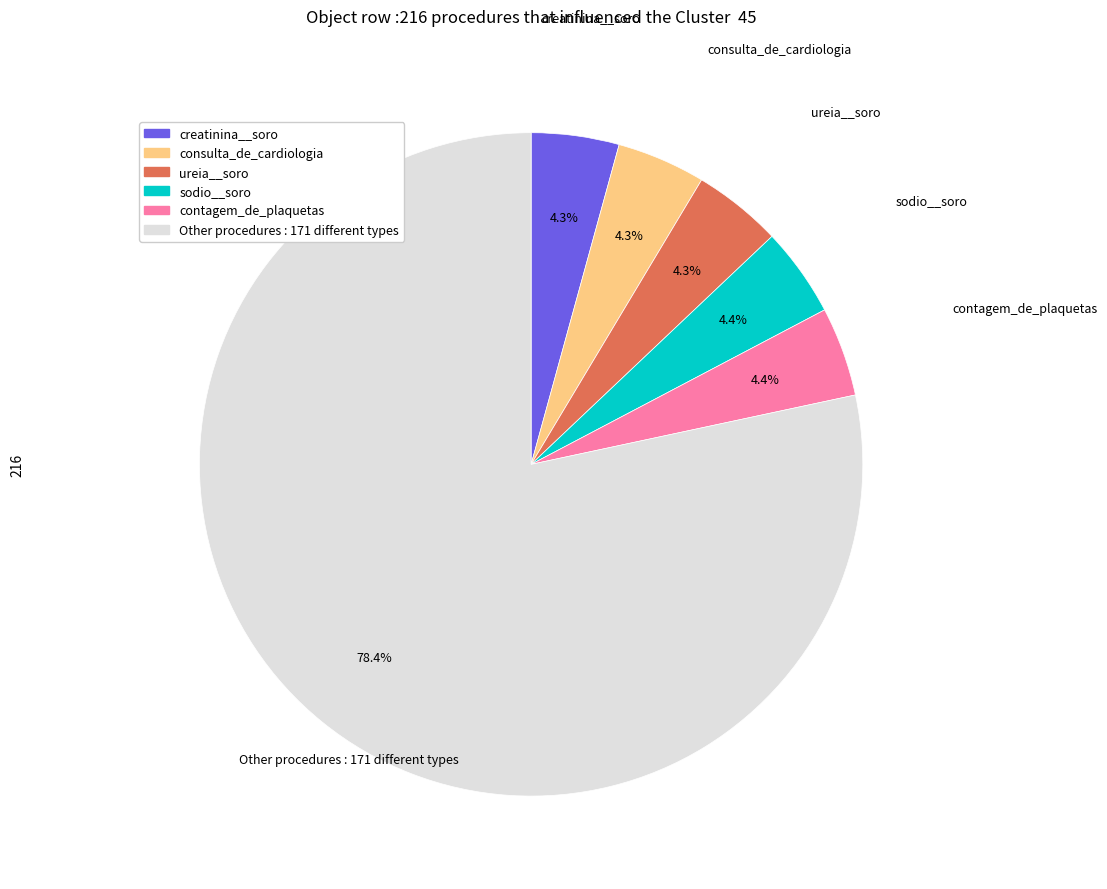

Does any single category account for the majority?

Yes